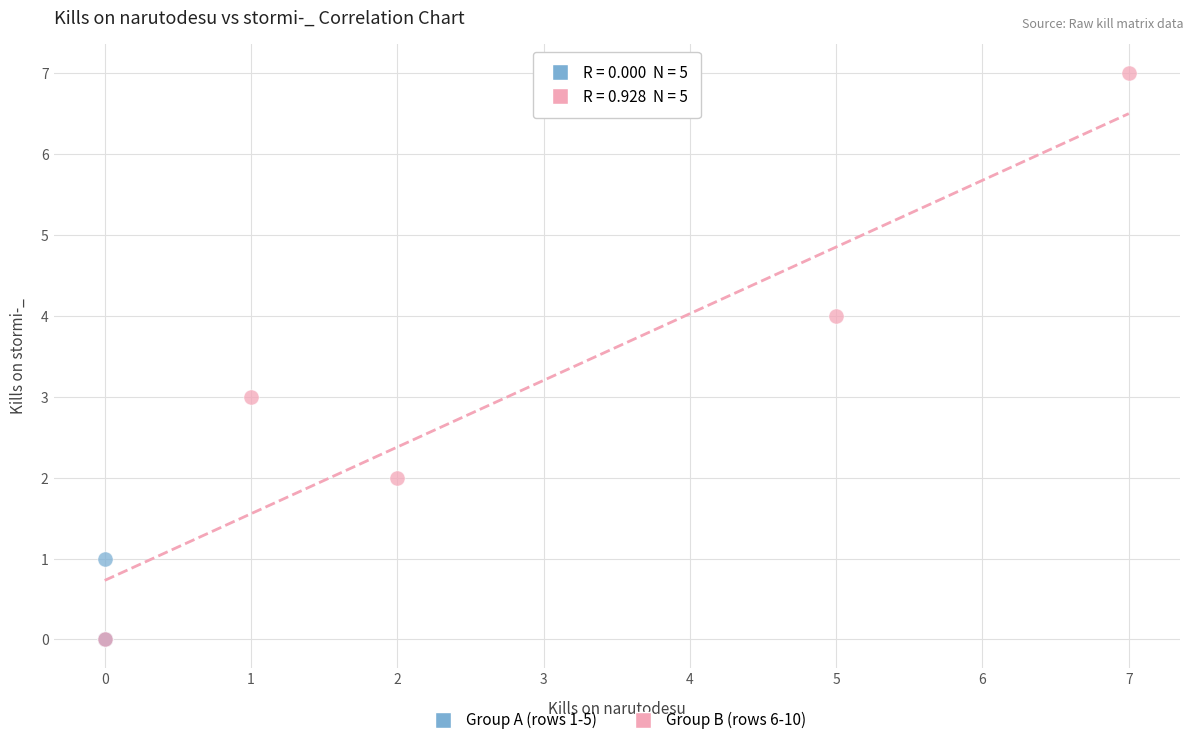

Which series contains the highest Y value?

Group B (rows 6-10)